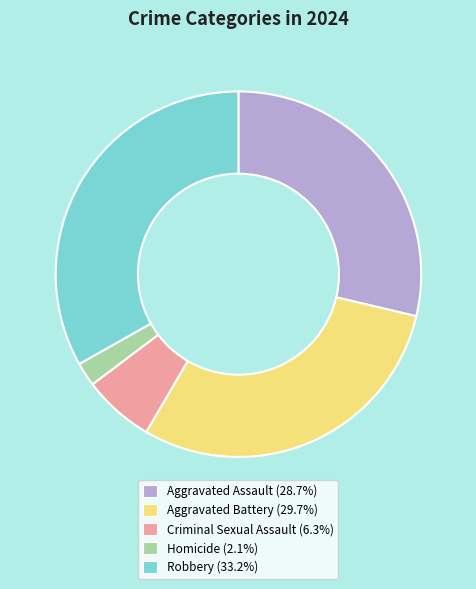

What is the ratio of the value at Criminal Sexual Assault to the value at Homicide?

3.0